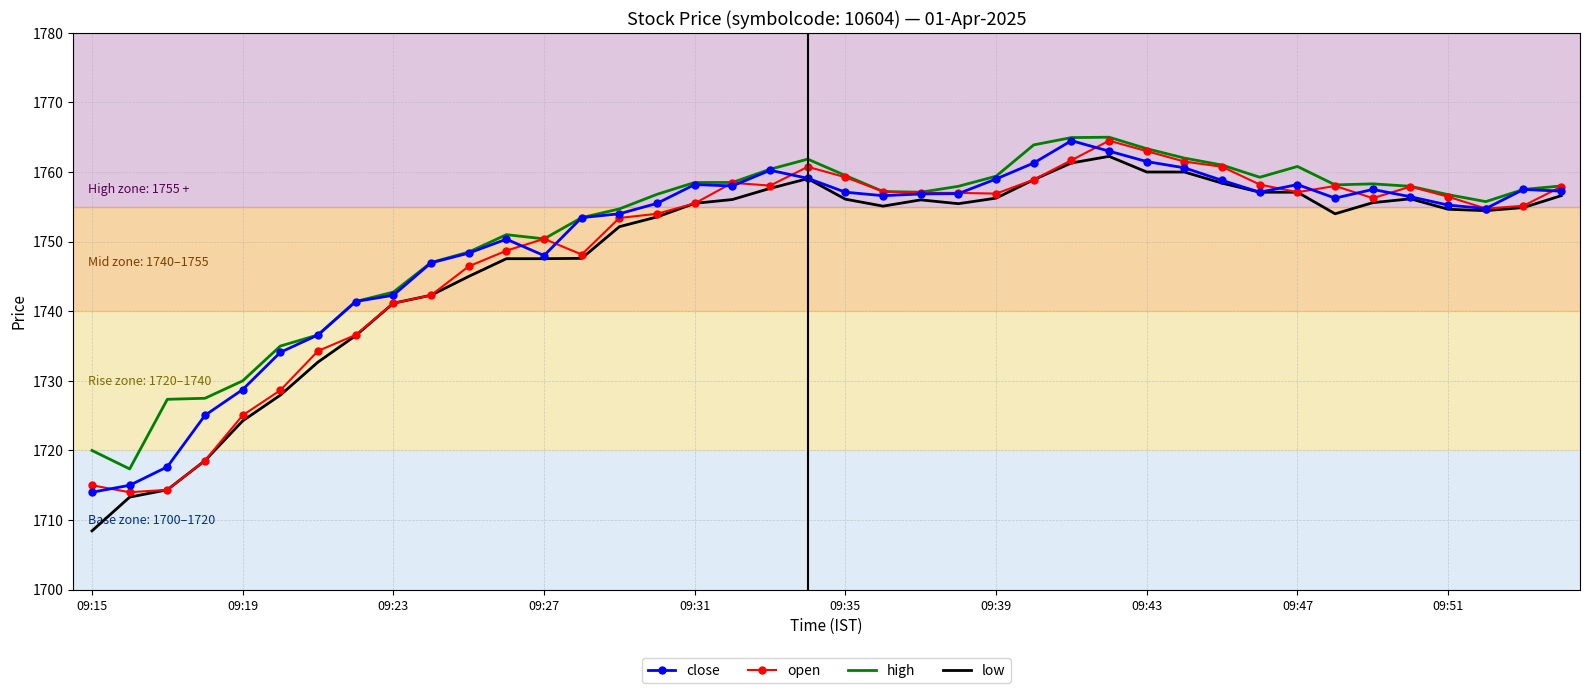

What is the minimum value for low?

1708.5